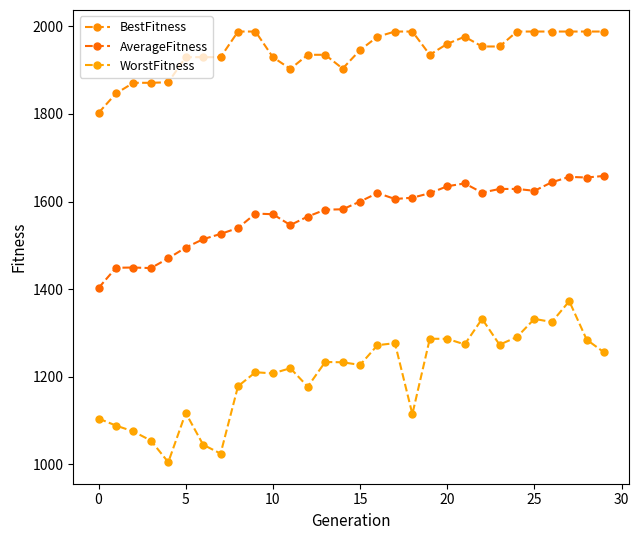

What is the label of the 12th point from the right?

18